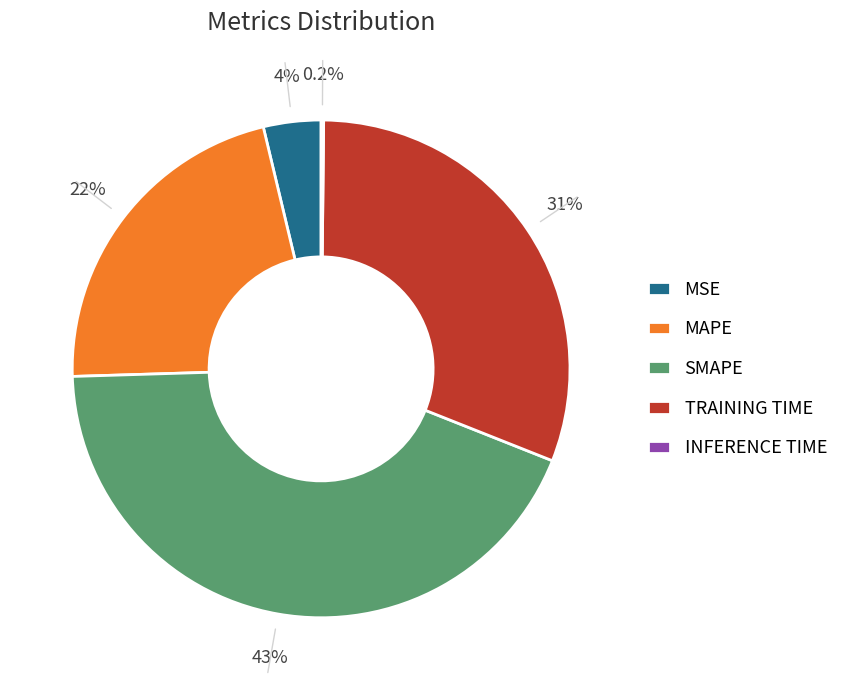

Does MAPE represent more than half of the total?

No